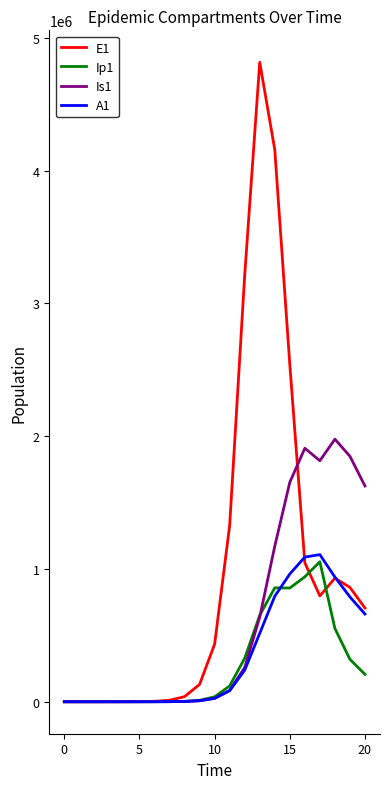

True or false: A1 and E1 intersect in this chart.

True